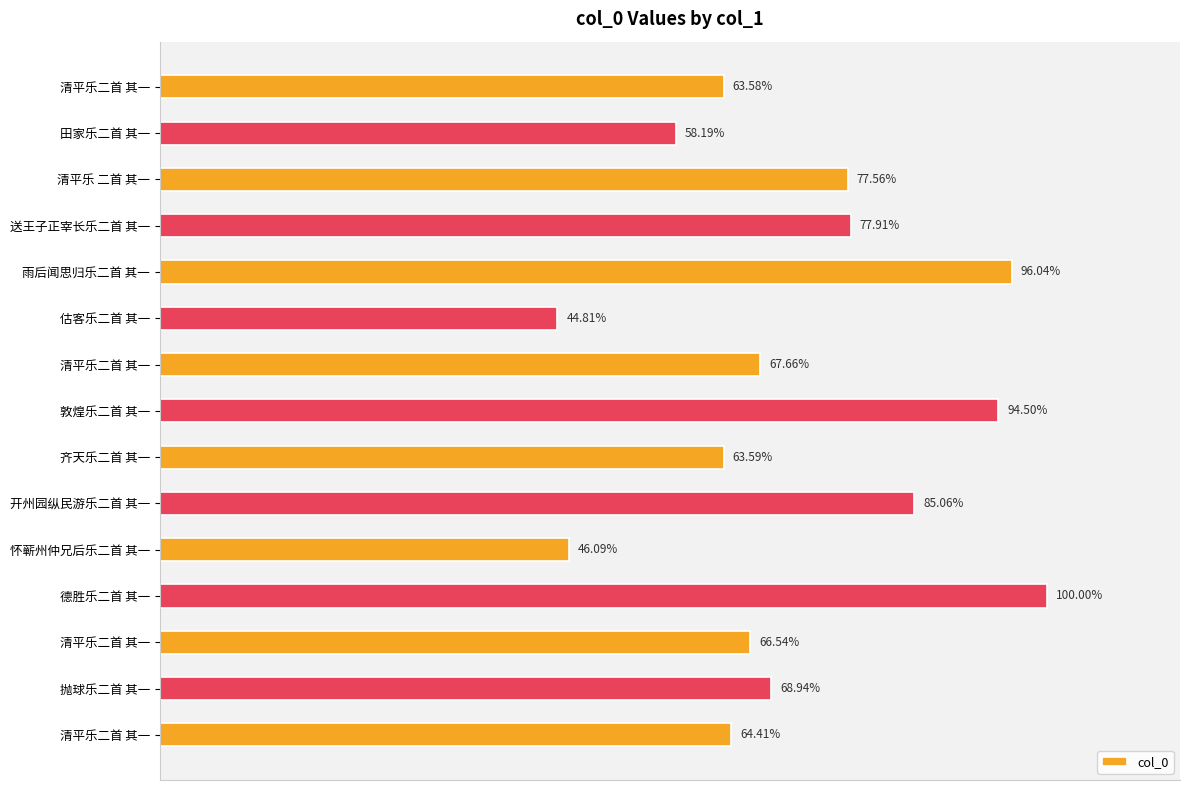

Are the bars horizontal?

Yes